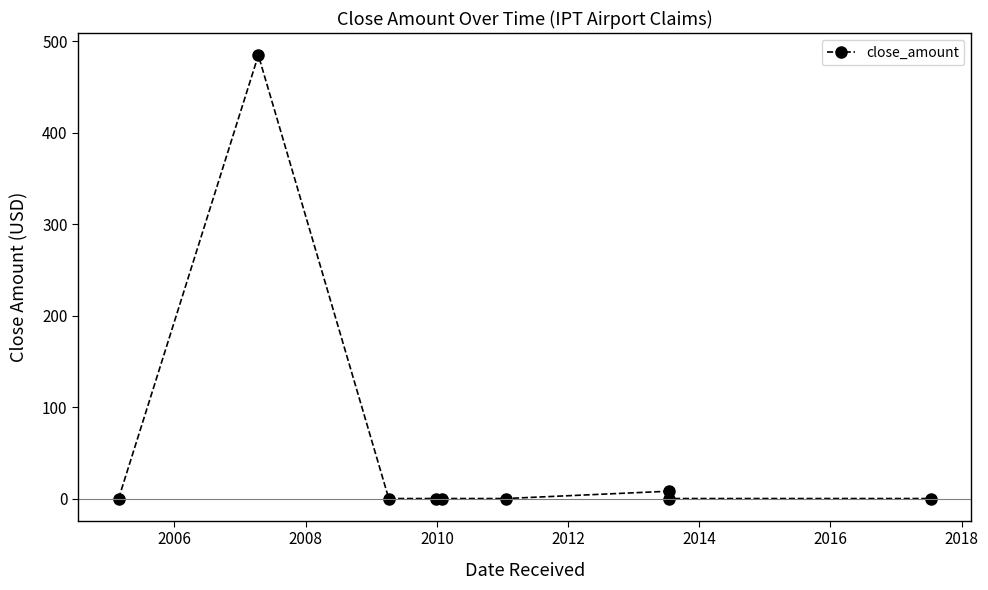

Reading right to left, extract all data points from this chart.

0	0	8	0	0	0	0	485	0